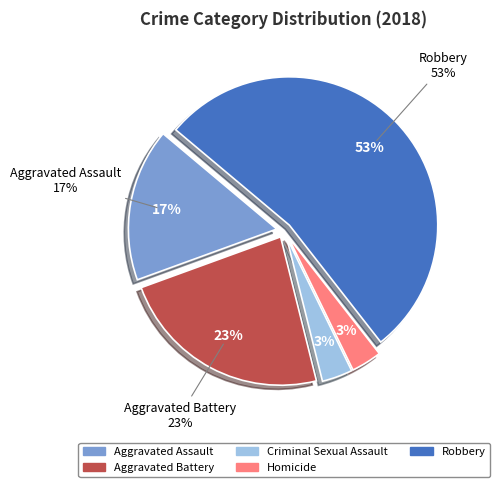

How many segments does this pie chart have?

5